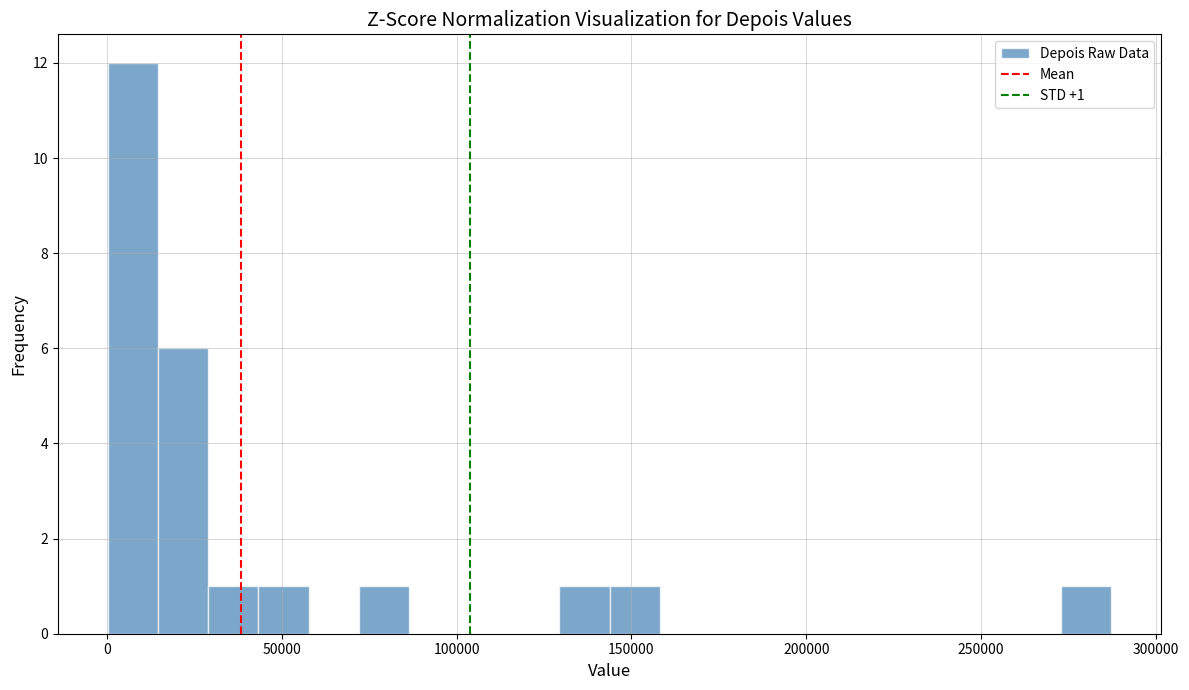

Read against the x-axis, roughly where is the centre of the tallest bar?

5000